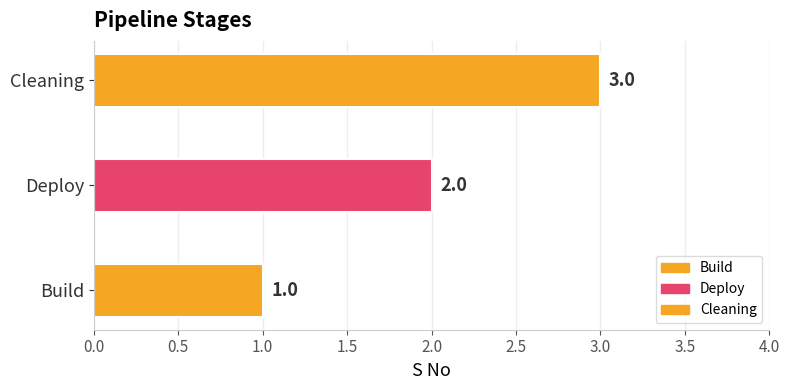

What is the sum of all values?

6